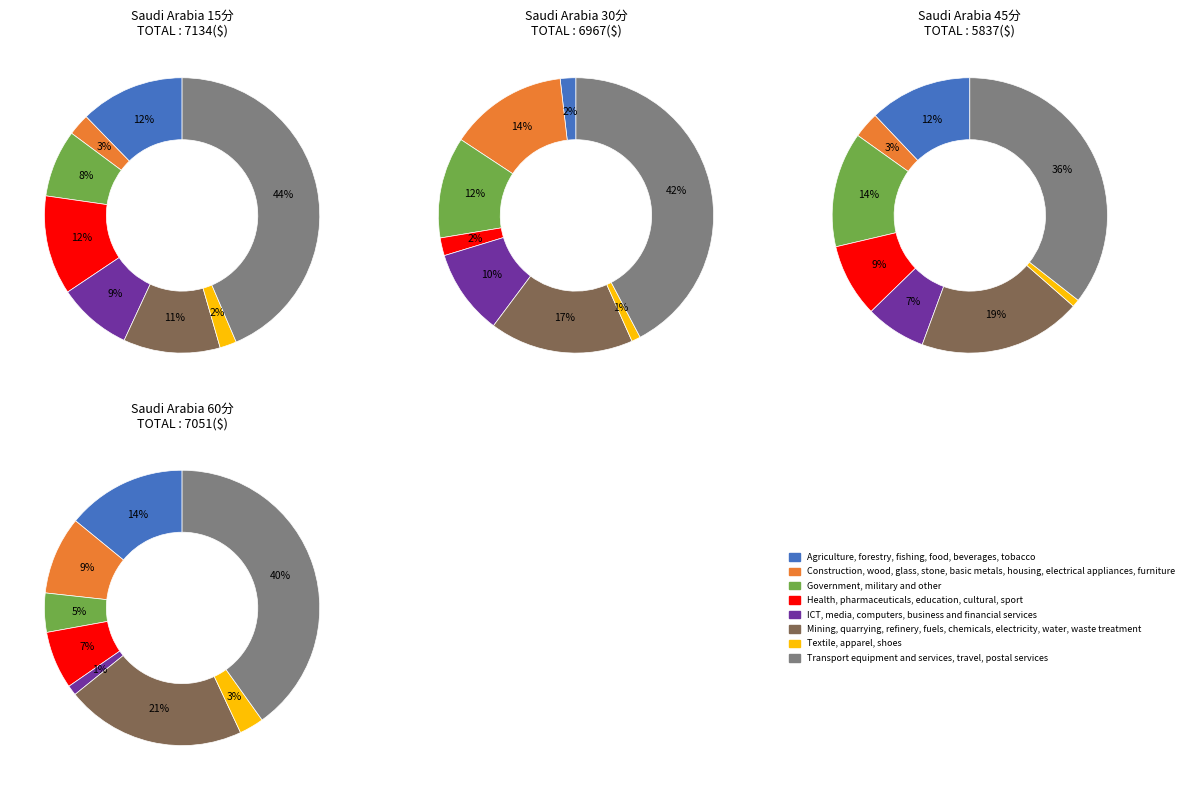

To the nearest percent, what percentage of the pie is 11?

10%